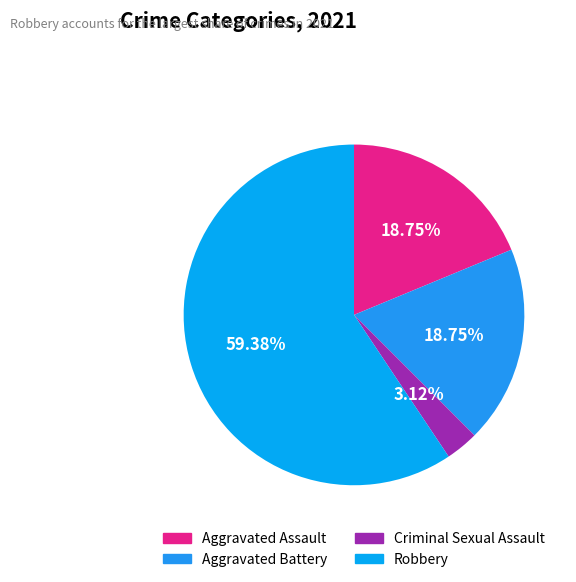

What is the largest slice in the pie chart?

Robbery